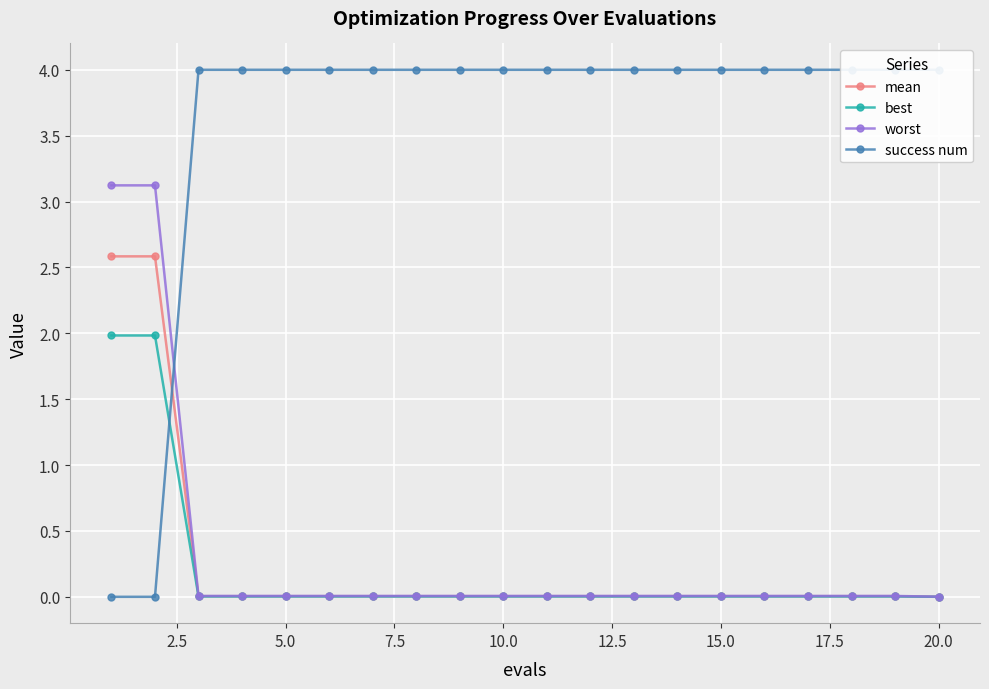

How many lines are shown in the chart?

4